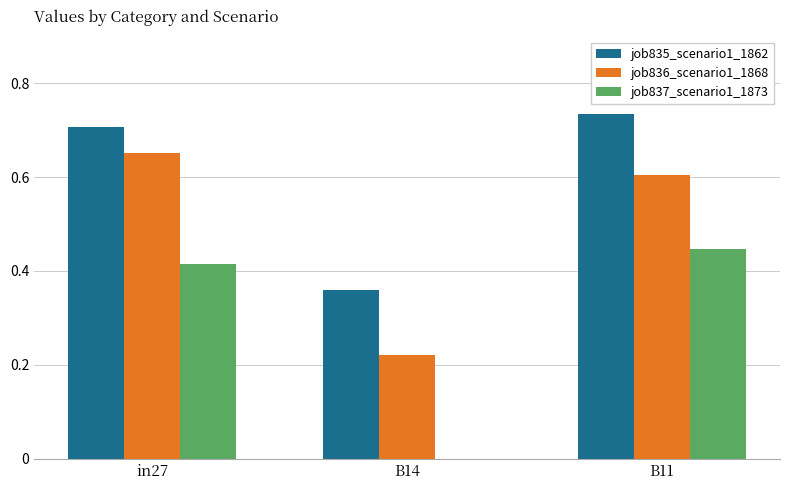

At which category does the chart reach its peak across all series?

B11